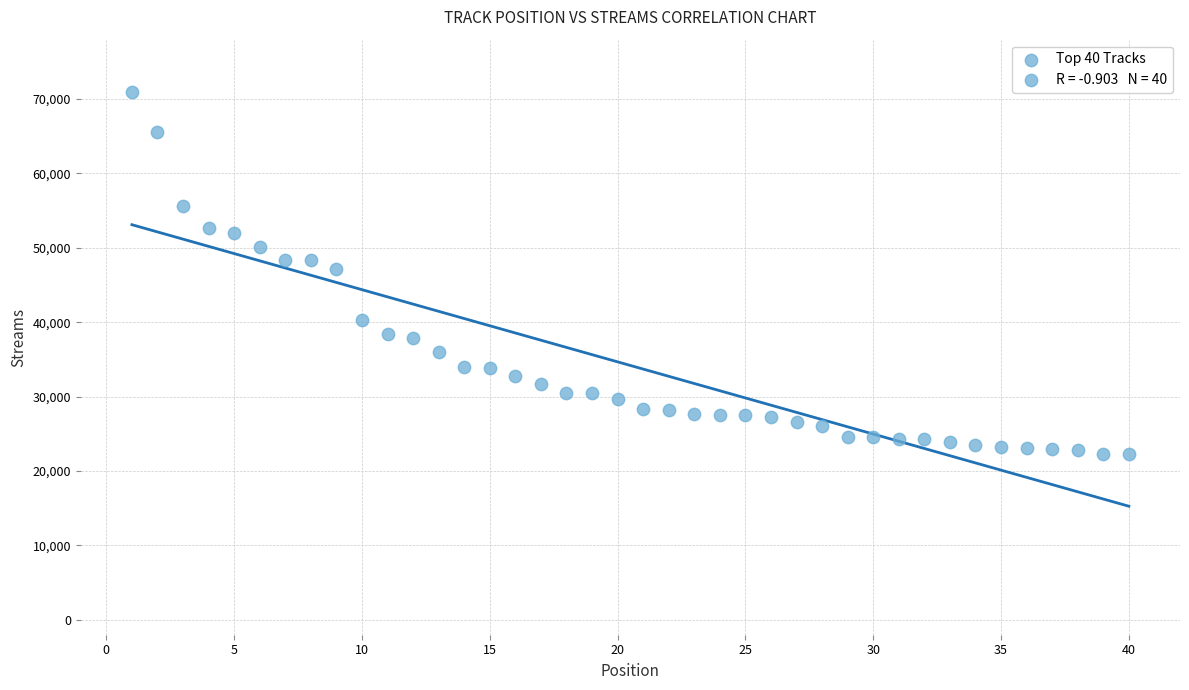

What is the range of Y values (max minus min)?

48610